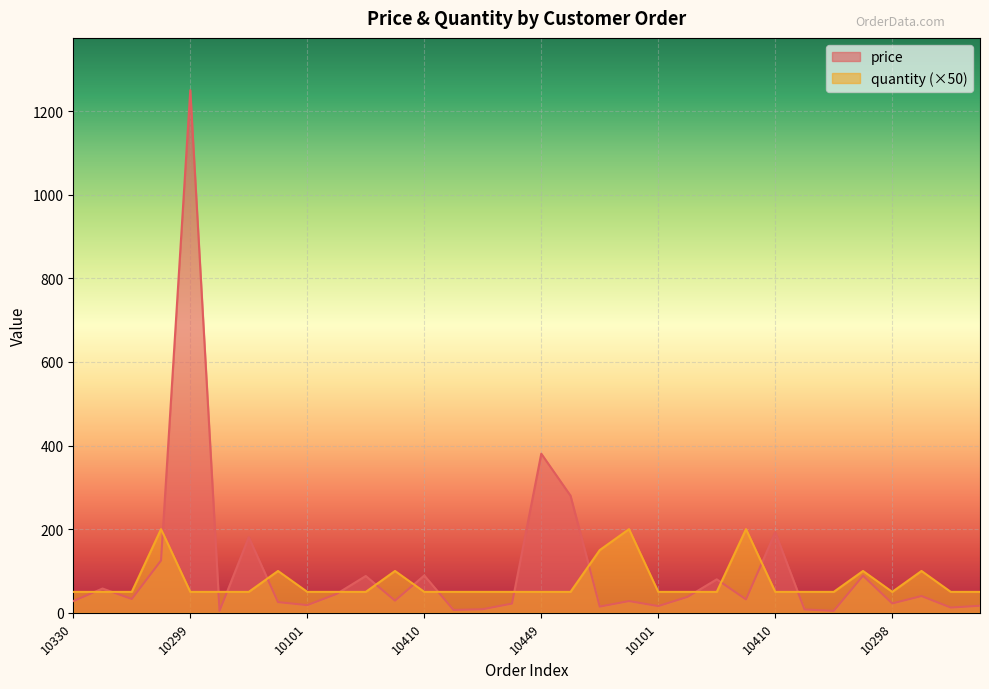

What is the spread (max minus min) of values at 10330?

22.0